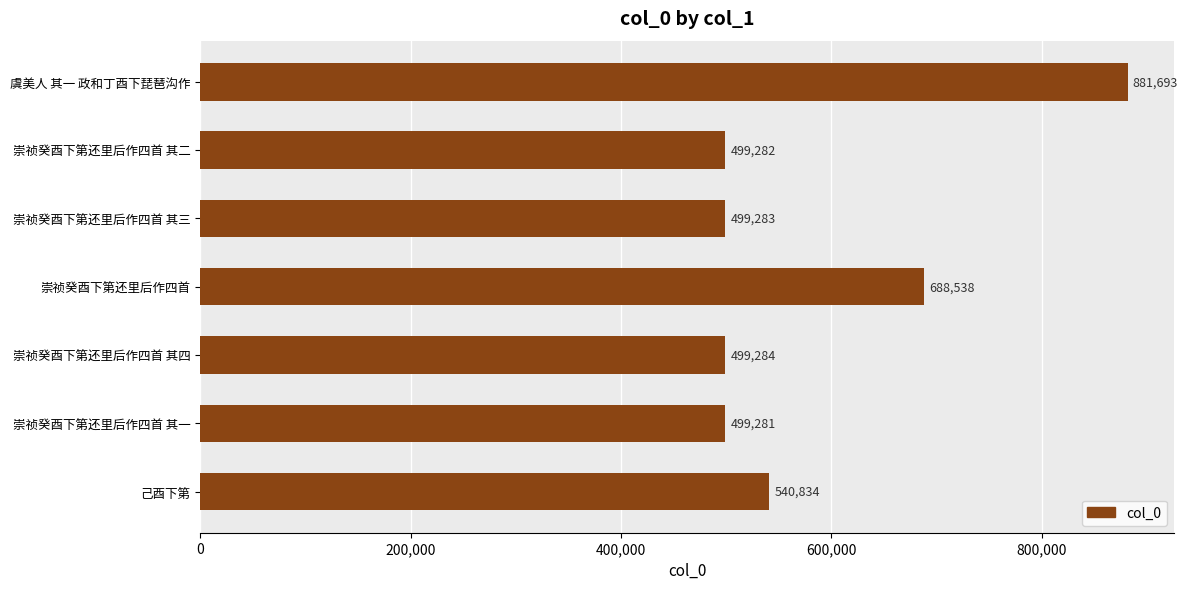

List the labels in order of value, largest first.

虞美人 其一 政和丁酉下琵琶沟作, 崇祯癸酉下第还里后作四首, 己酉下第, 崇祯癸酉下第还里后作四首 其四, 崇祯癸酉下第还里后作四首 其三, 崇祯癸酉下第还里后作四首 其二, 崇祯癸酉下第还里后作四首 其一